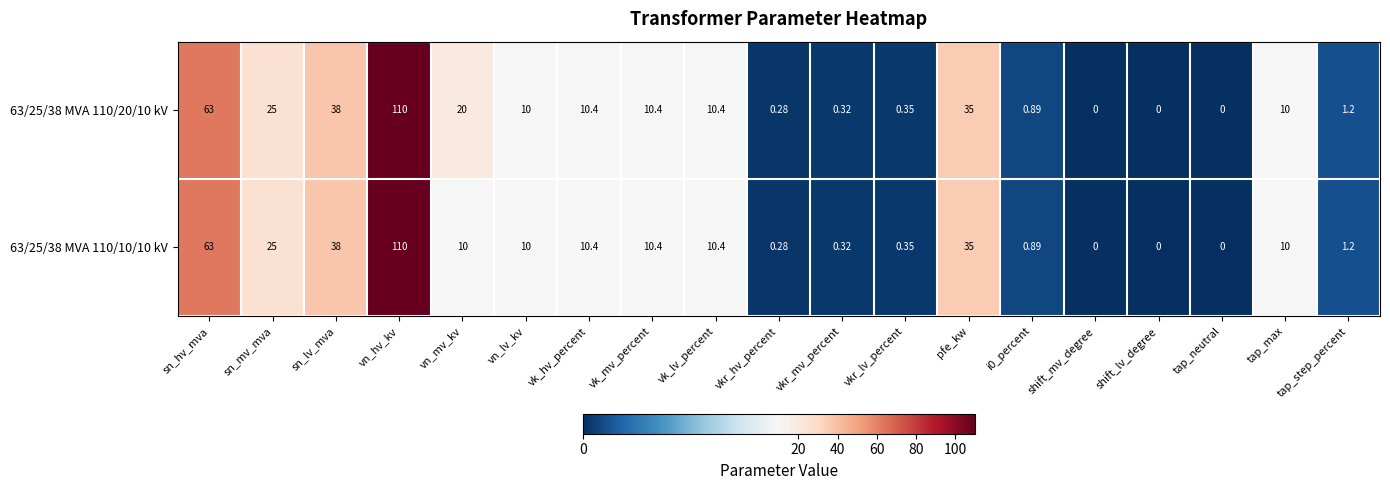

Is the value of 63/25/38 MVA 110/10/10 kV at vn_hv_kv greater than the value of 63/25/38 MVA 110/20/10 kV at tap_max?

Yes